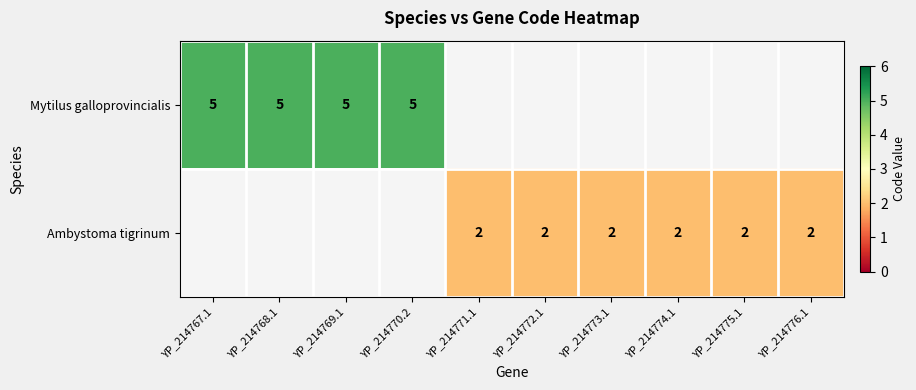

True or false: Mytilus galloprovincialis has a value of 5 at YP_214768.1.

True